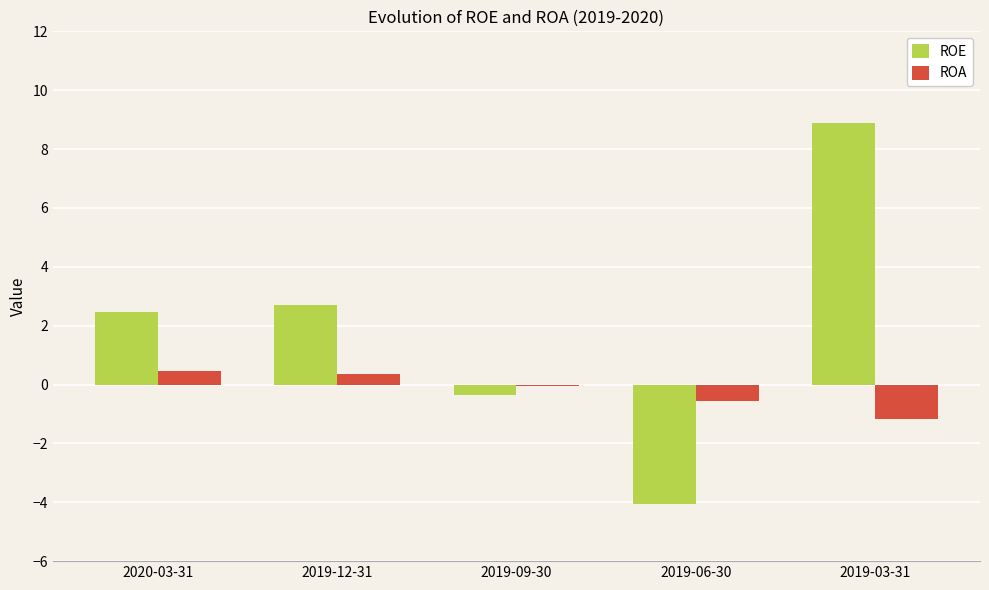

Reading left to right, extract all data points from this chart.

ROE: 2020-03-31=2.4	2019-12-31=2.7	2019-09-30=-0.4	2019-06-30=-4.1	2019-03-31=8.9
ROA: 2020-03-31=0.4	2019-12-31=0.4	2019-09-30=-0.1	2019-06-30=-0.5	2019-03-31=-1.2